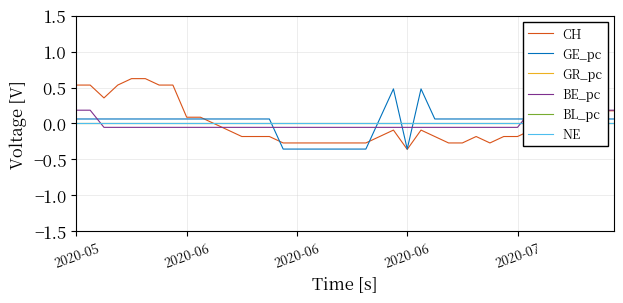

True or false: CH and BE_pc cross at least once.

True